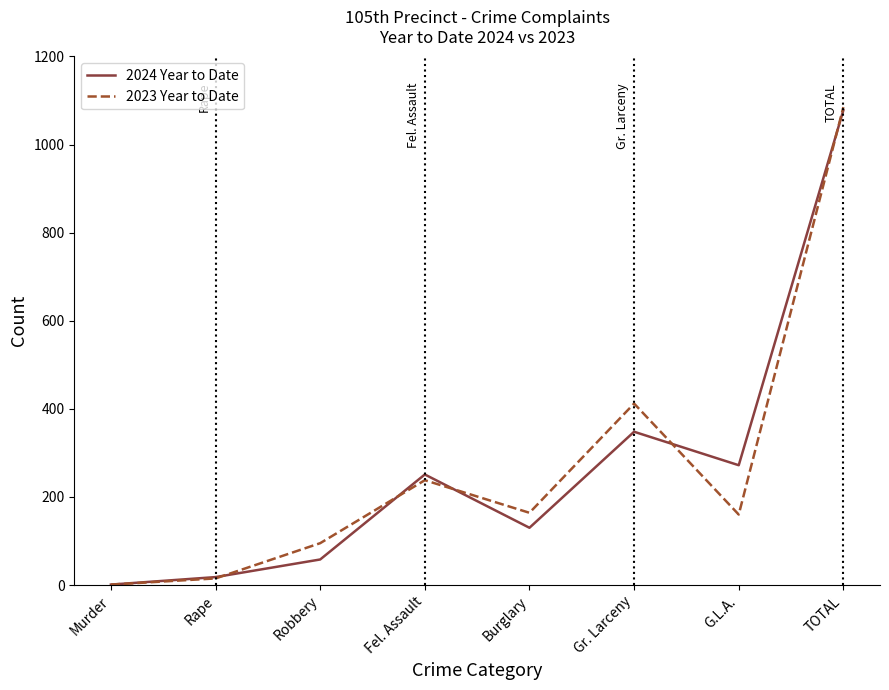

The 2024 Year to Date series shows 70 at Gr. Larceny. True or false?

False